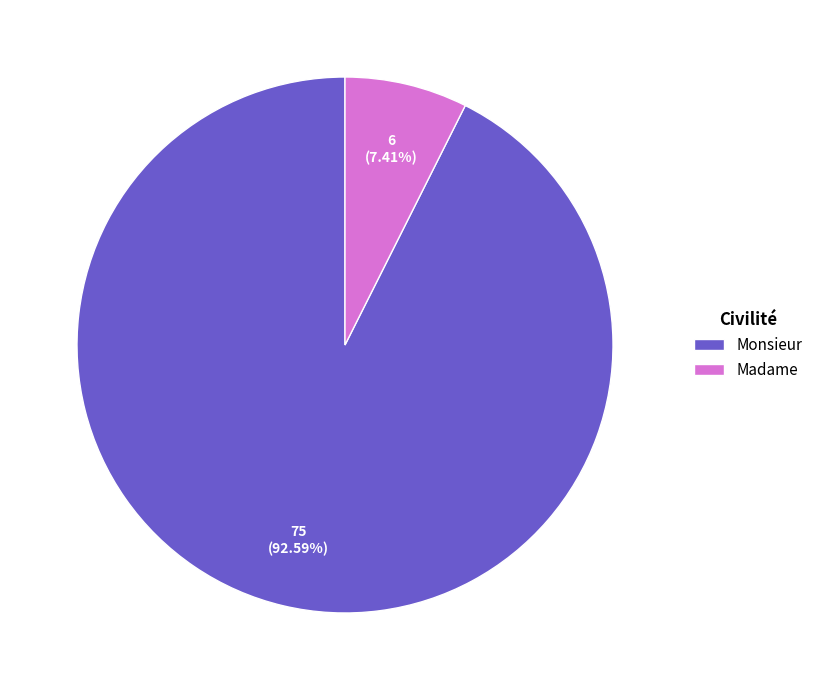

To the nearest percent, what is the difference between the Madame and Monsieur slice percentages?

85%